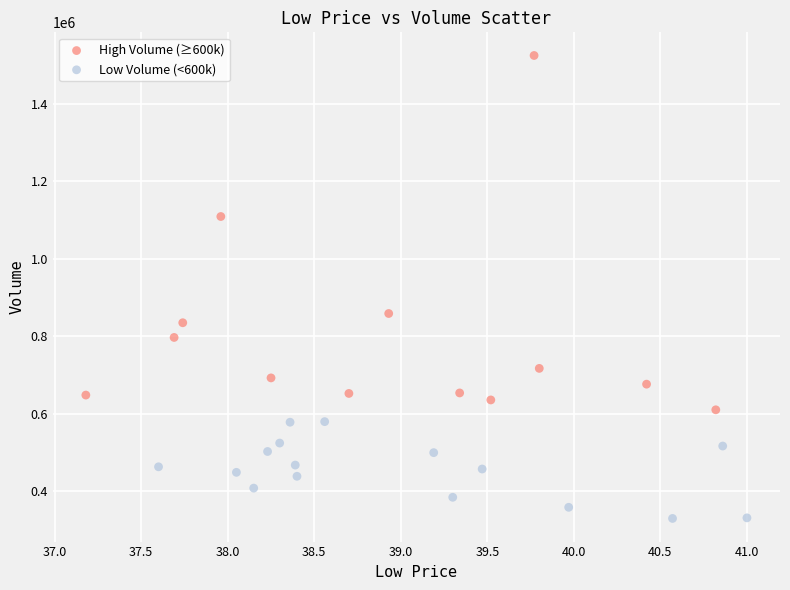

Which series contains the lowest Y value?

Low Volume (<600k)